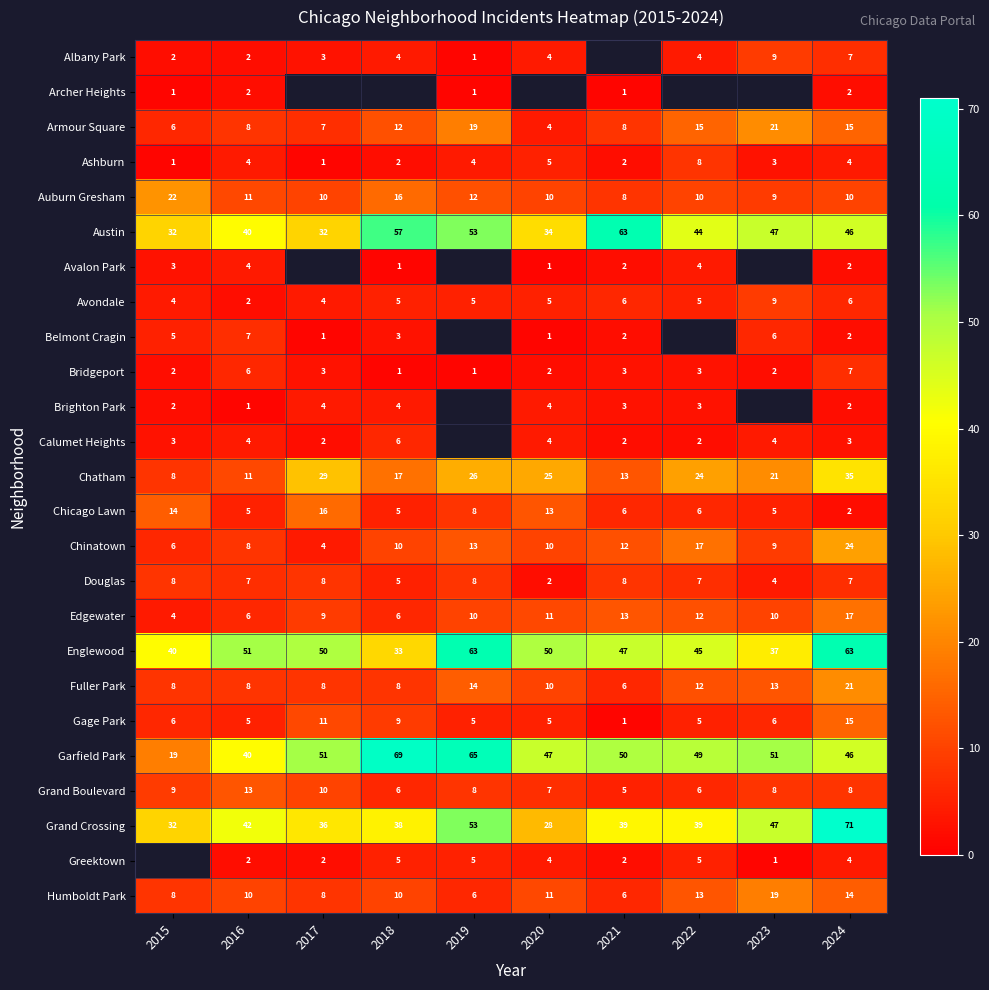

What is the smallest value displayed?

1.0